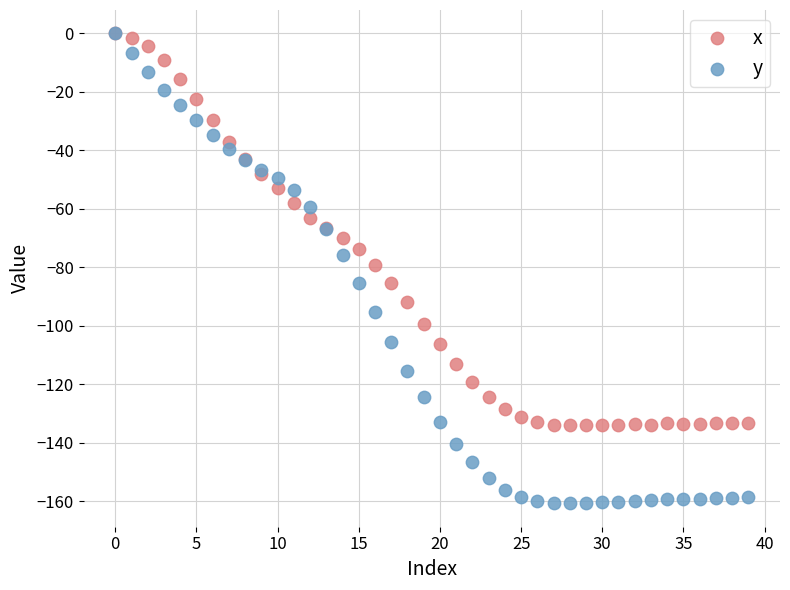

What are all the series names shown in the legend?

x, y